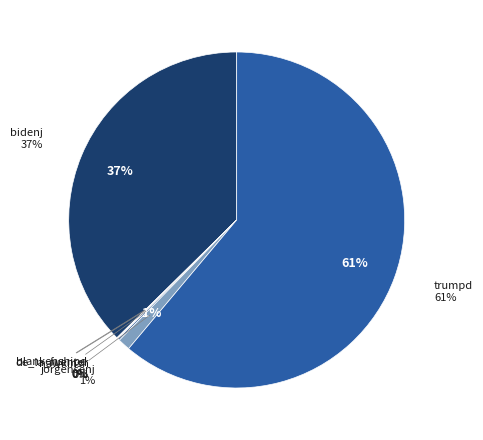

What percentage is the jorgensenj slice, to the nearest percent?

1%